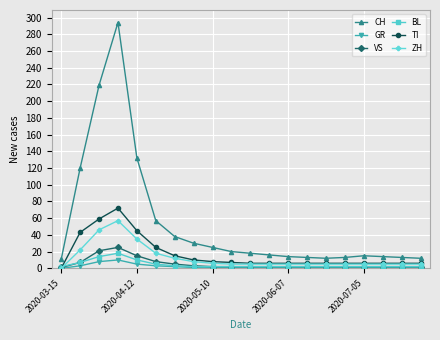

Which series has the widest spread of values?

CH